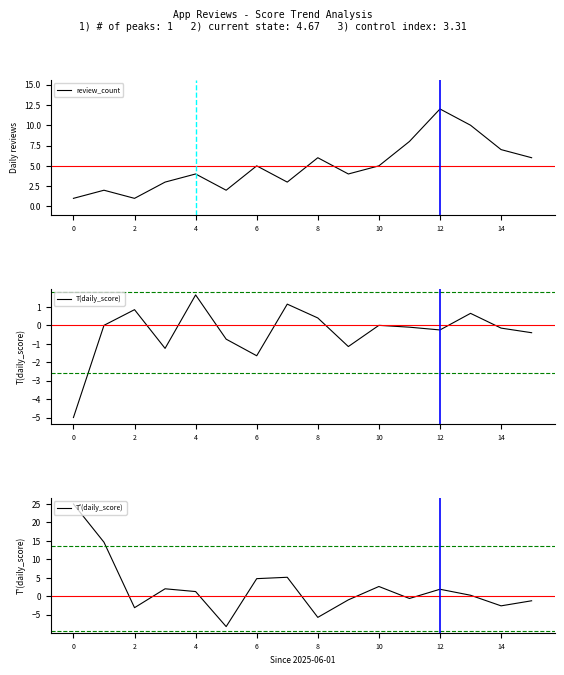

How many intersections are there between T(daily_score) and T'(daily_score)?

9